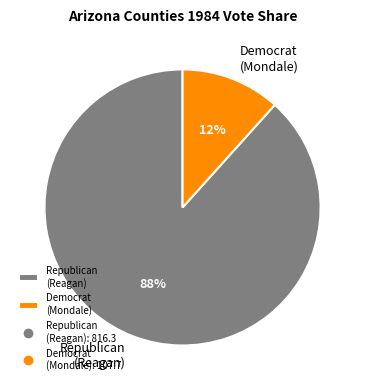

To the nearest percent, what is the average slice percentage?

50%